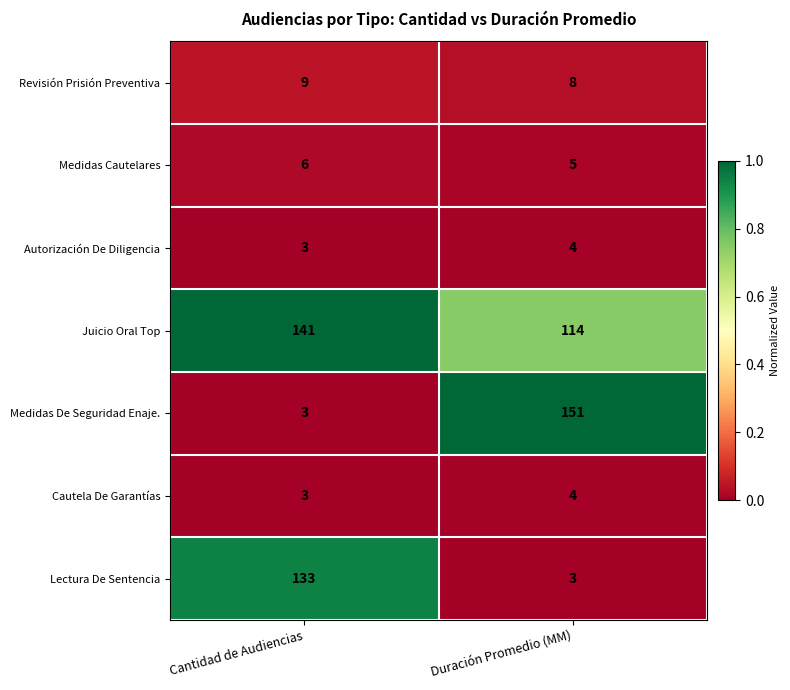

Which series changed the most between Cantidad de Audiencias and Duración Promedio (MM)?

Medidas De Seguridad Enaje.